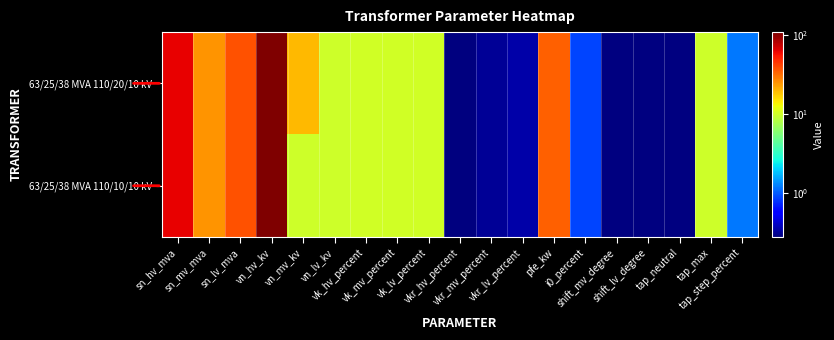

Which has a higher value, tap_step_percent or vn_lv_kv?

vn_lv_kv